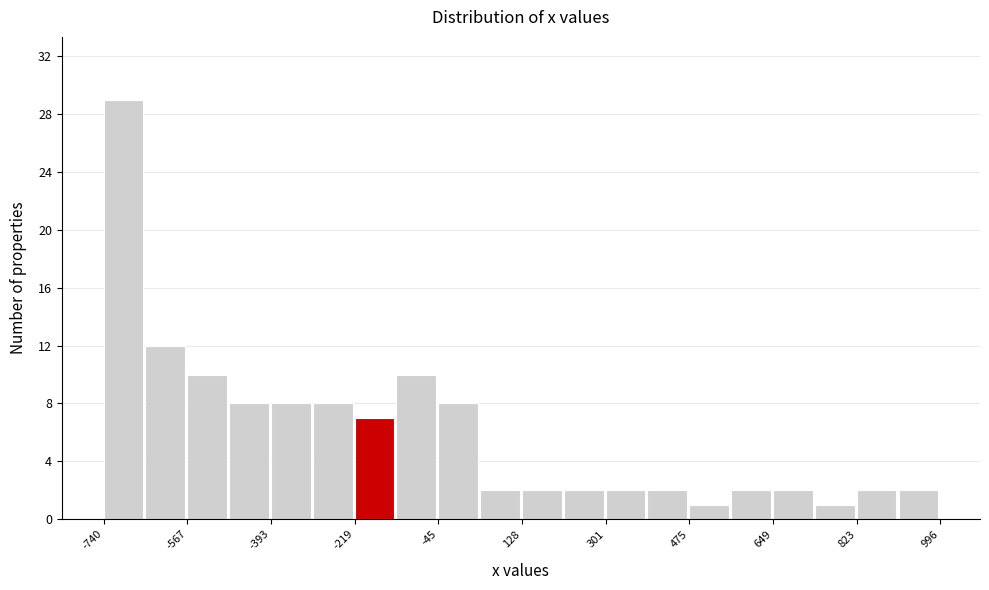

What is the height of the bar covering 300 to 380 on the x-axis? Neither the bar edges nor the heights are printed on the chart, so give them approximately, as read against the axes.

2